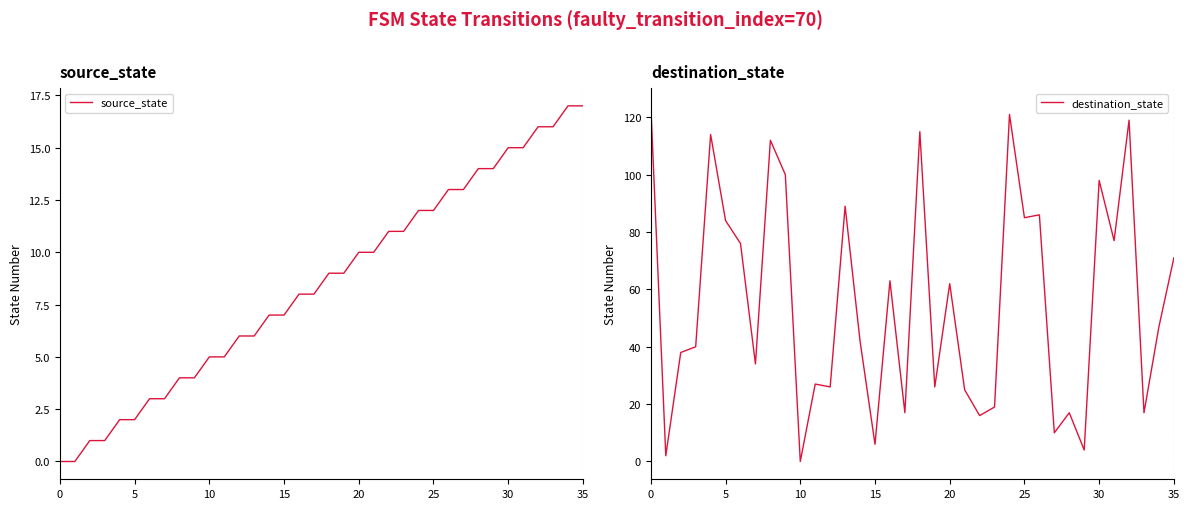

The value of destination_state at 15 is 3. True or false?

False